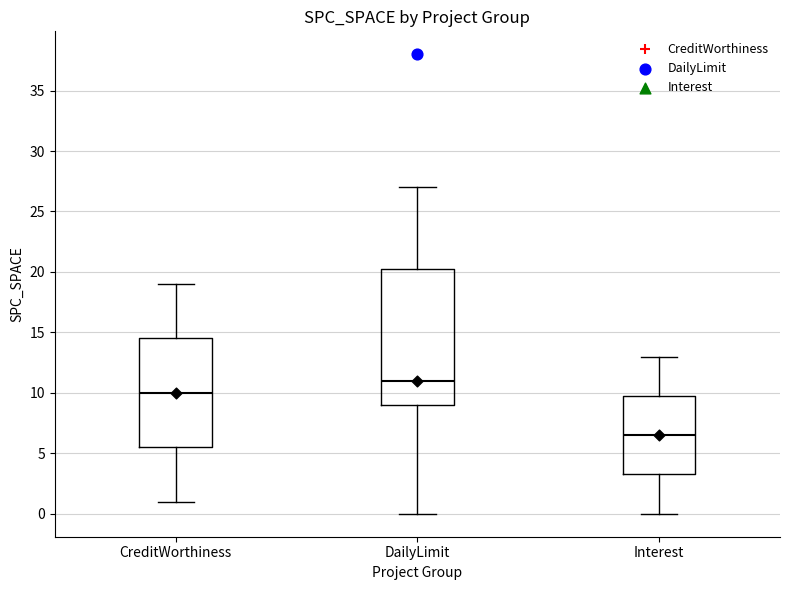

Which box is the tallest, from its lower edge to its upper edge?

DailyLimit